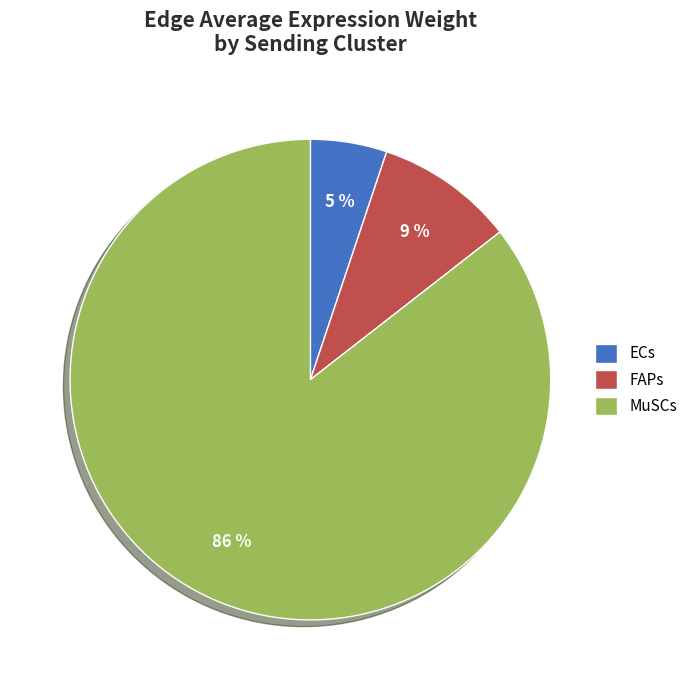

How many slices are in this pie chart?

3